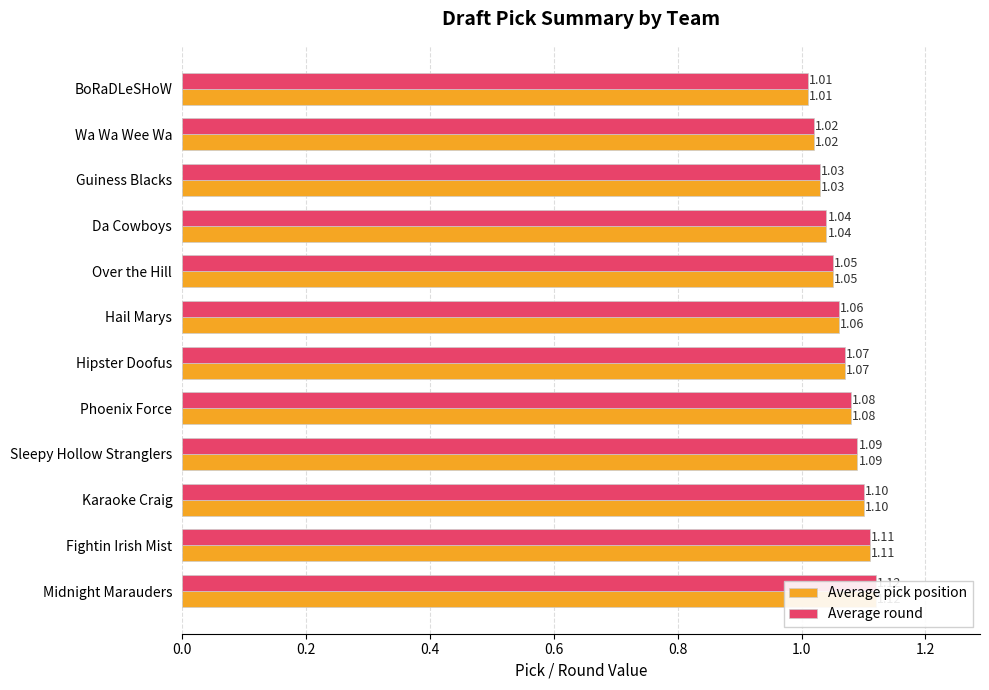

Which has a higher value, Hipster Doofus or Midnight Marauders?

Midnight Marauders